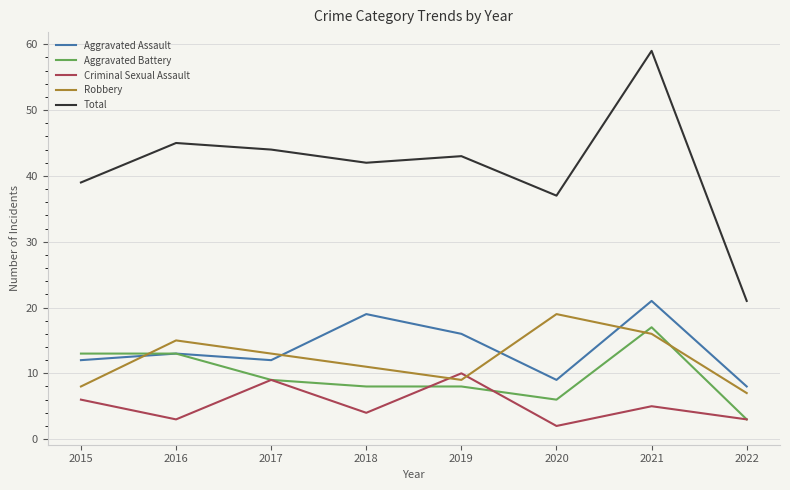

At which label does Total first exceed 43?

2016